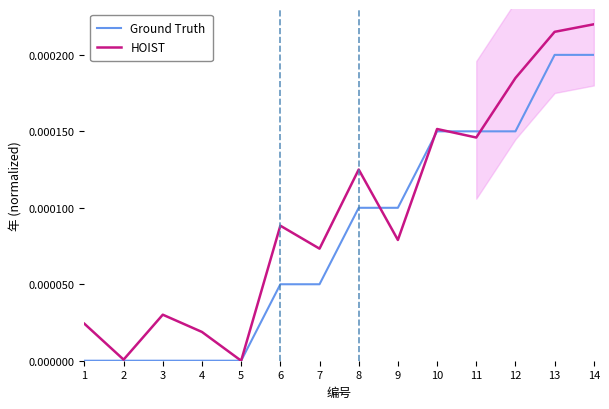

How many data points in HOIST are above 0?

13